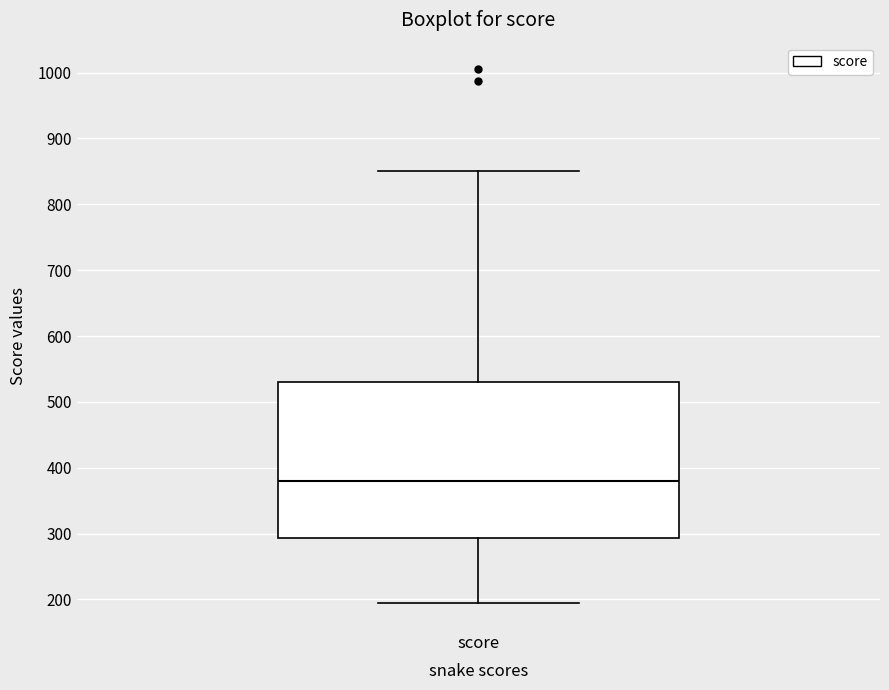

Transcribe this box plot: give where the median line is, the range the box spans, and where the two whiskers end, as read against the y-axis. The values are not printed on the chart, so give them approximately, as read against the axis.

median 380, box 290 to 530, whiskers 190 to 850